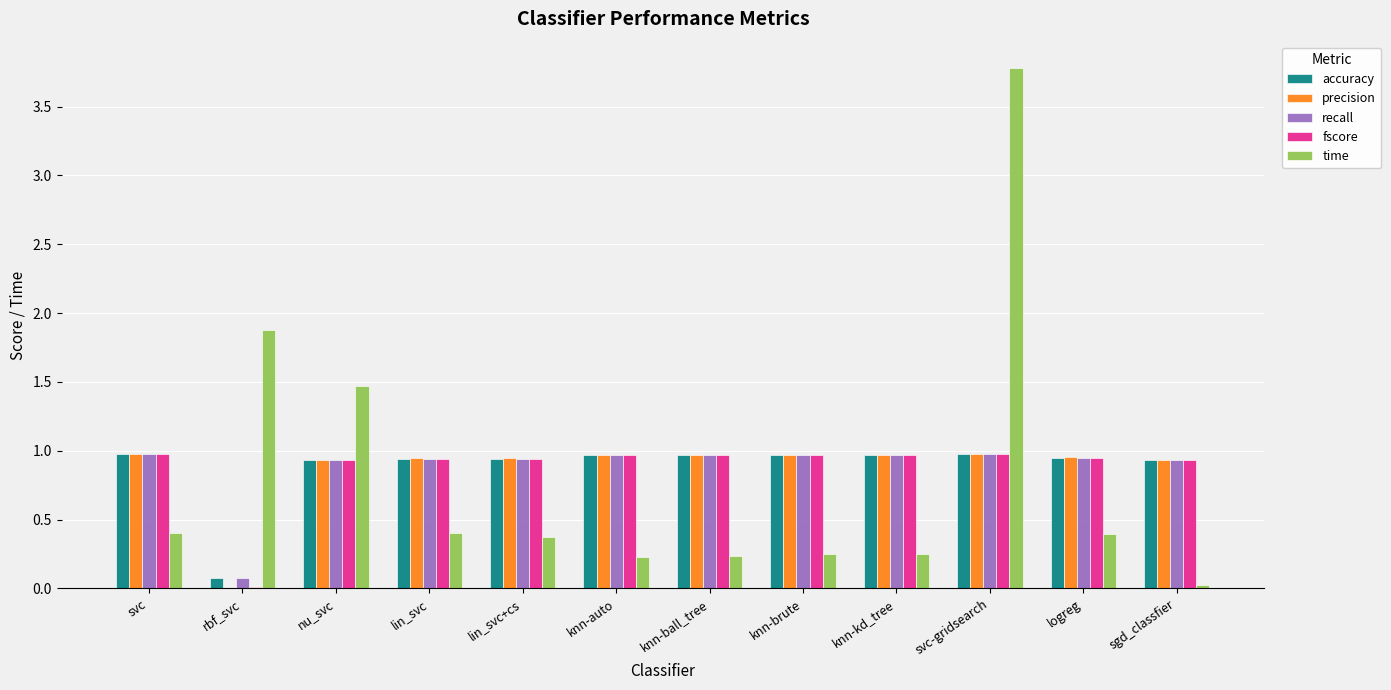

At which category is the sum across all series the highest?

svc-gridsearch